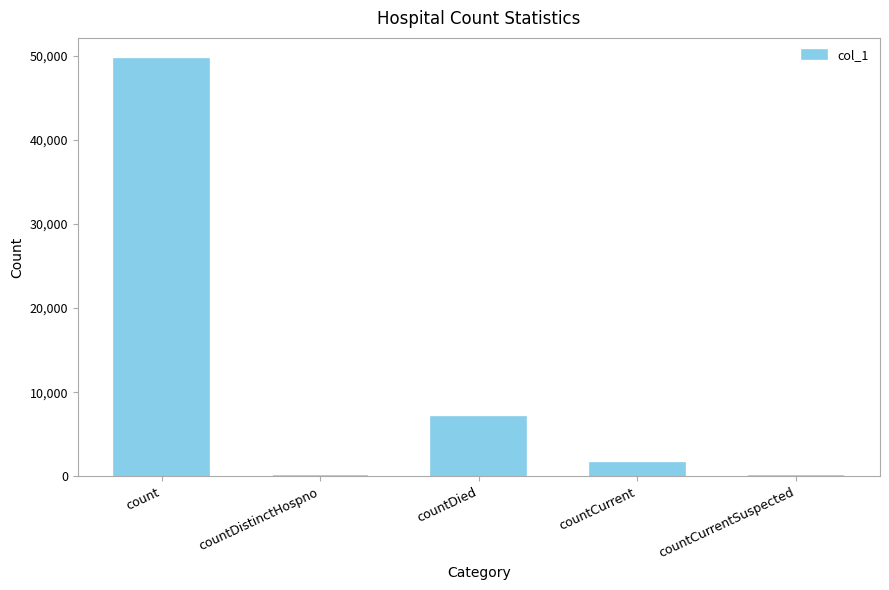

At which label is the value closest to 24811?

countDied